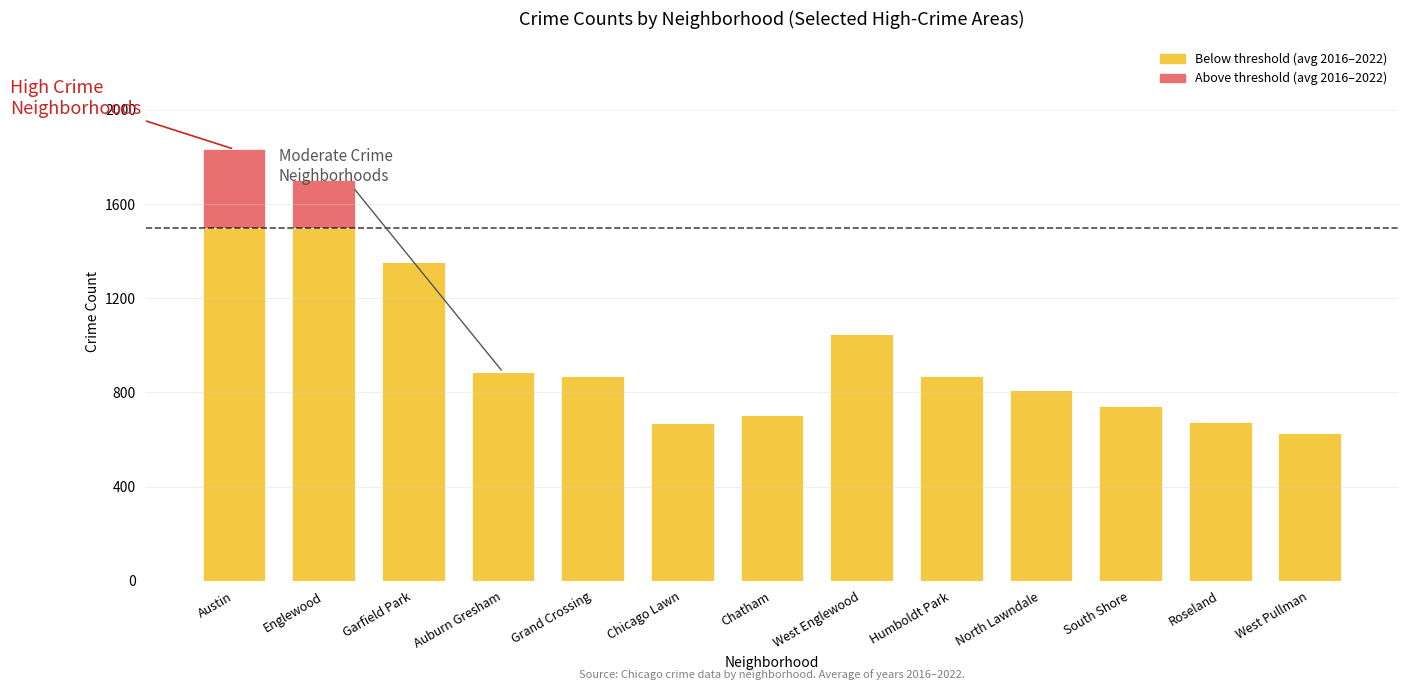

What is the total value across all series at South Shore?

743.3